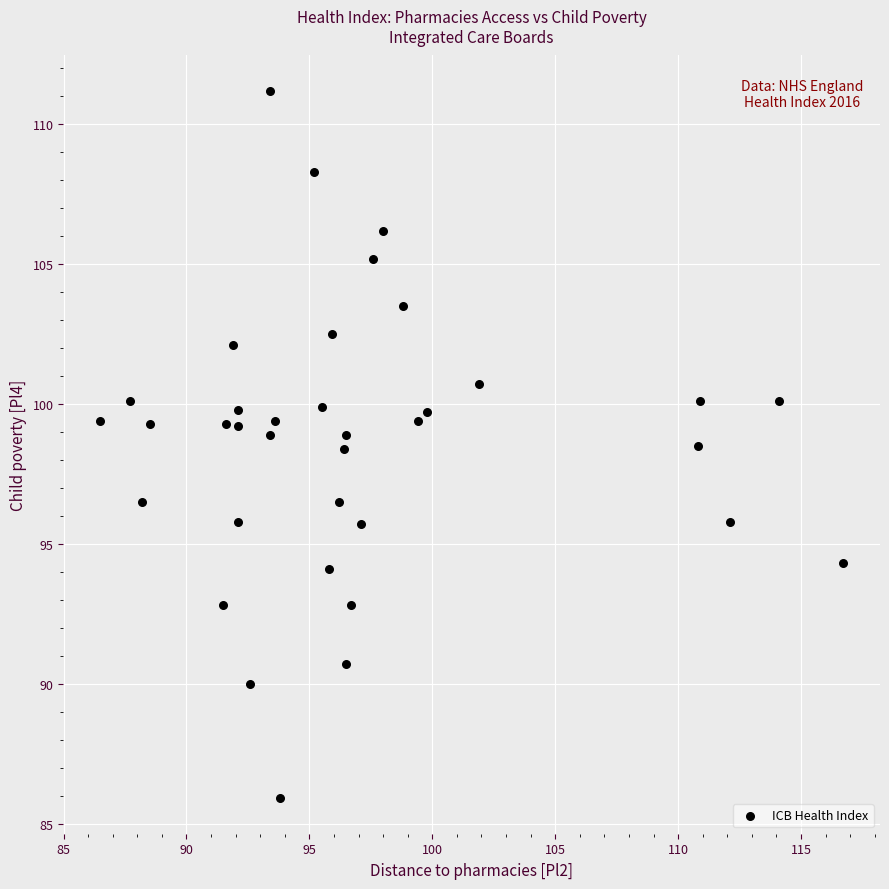

What is the range of Y values (max minus min)?

25.3